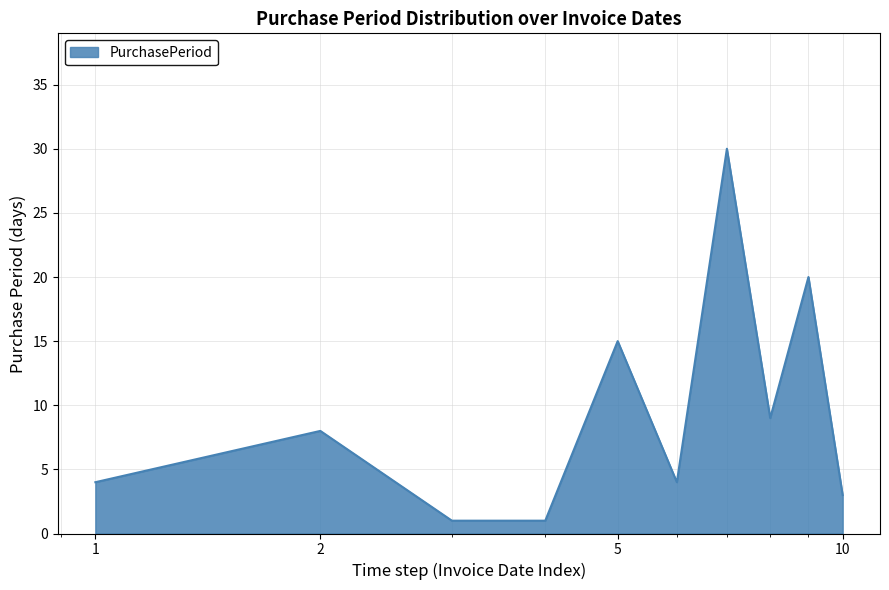

What is the greatest value displayed?

30